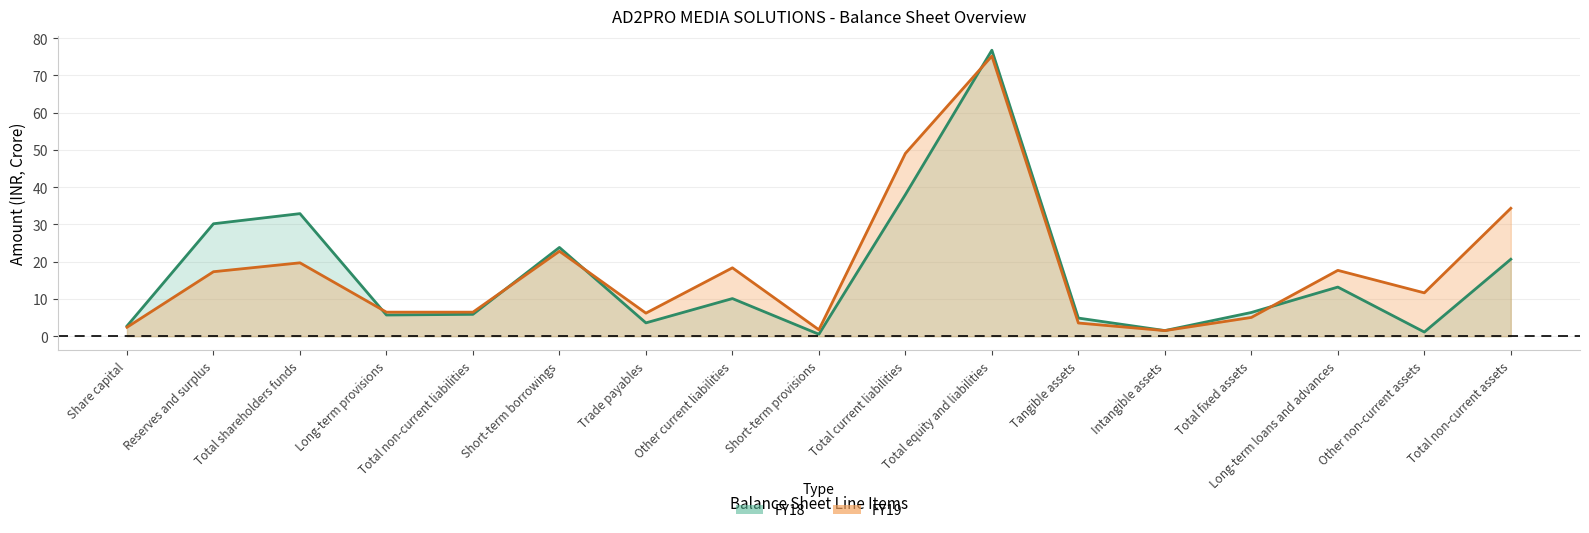

True or false: FY19 and FY18 intersect in this chart.

True